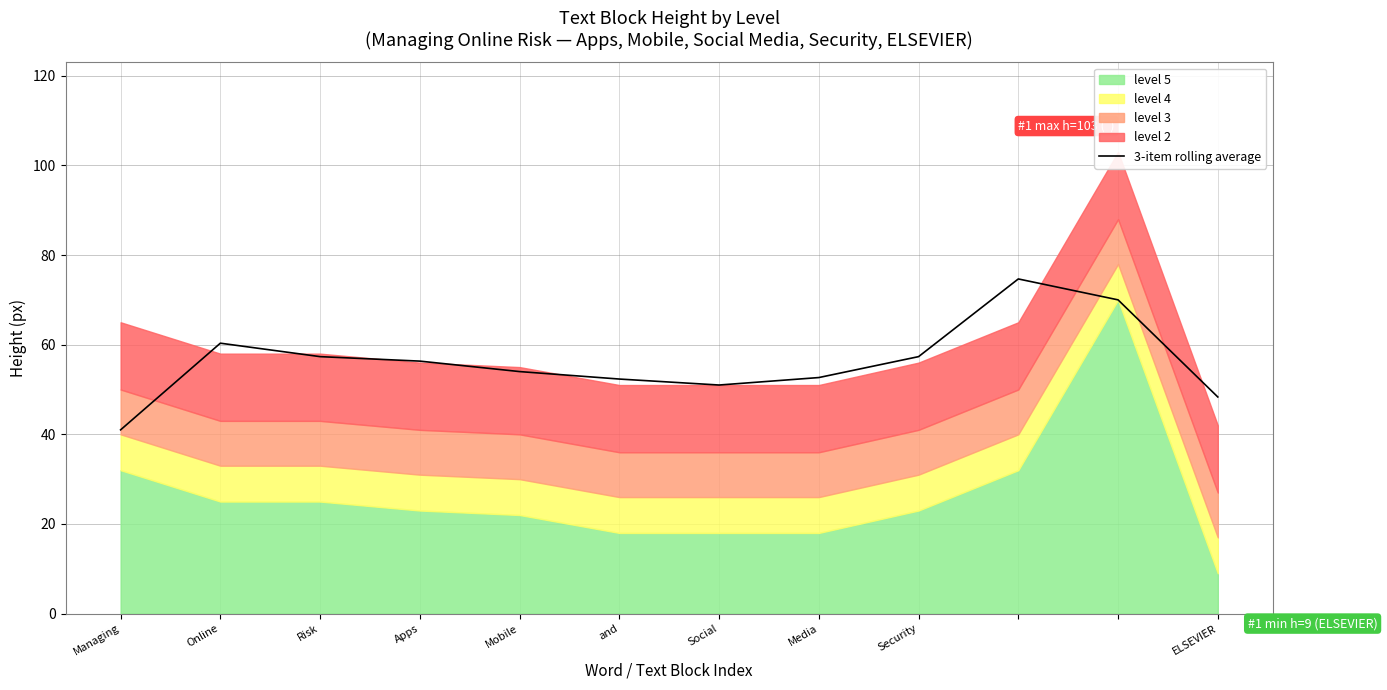

The value at Managing is 72.3. True or false?

False